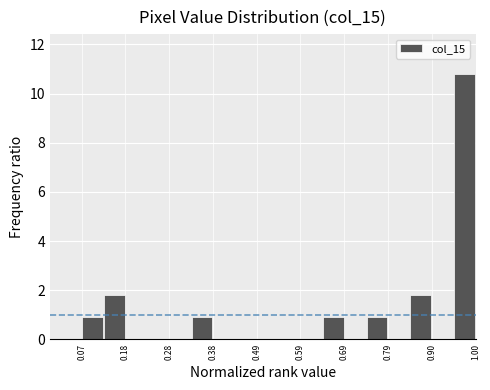

Around what value on the x-axis is the tallest bar? Give the approximate position of its centre, as read against the axis.

0.98